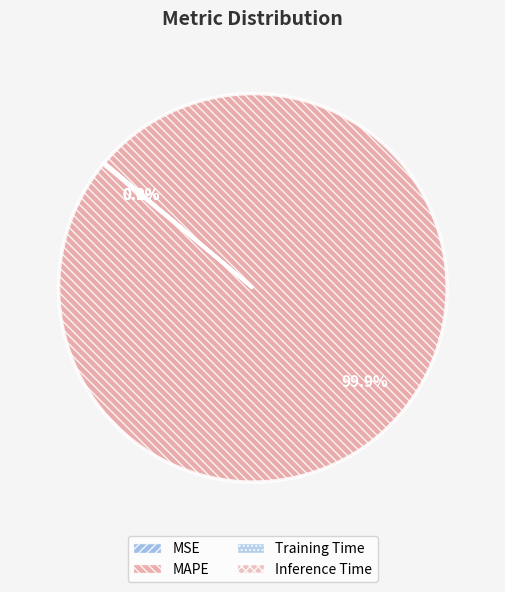

True or false: Training Time accounts for 0% of the total.

True